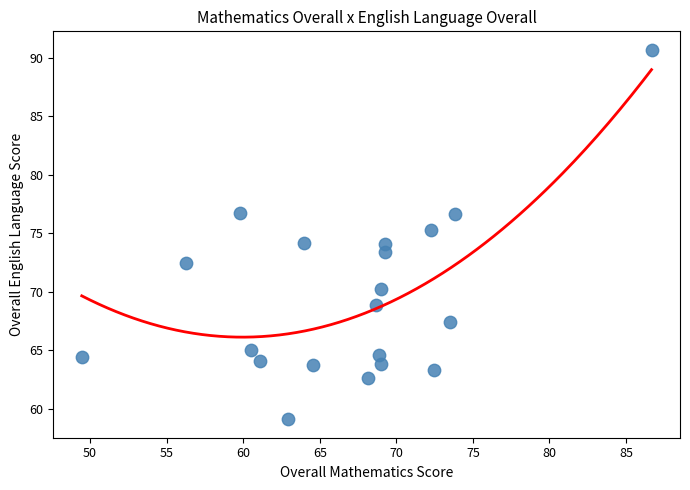

What is the range of X values (max minus min)?

37.2